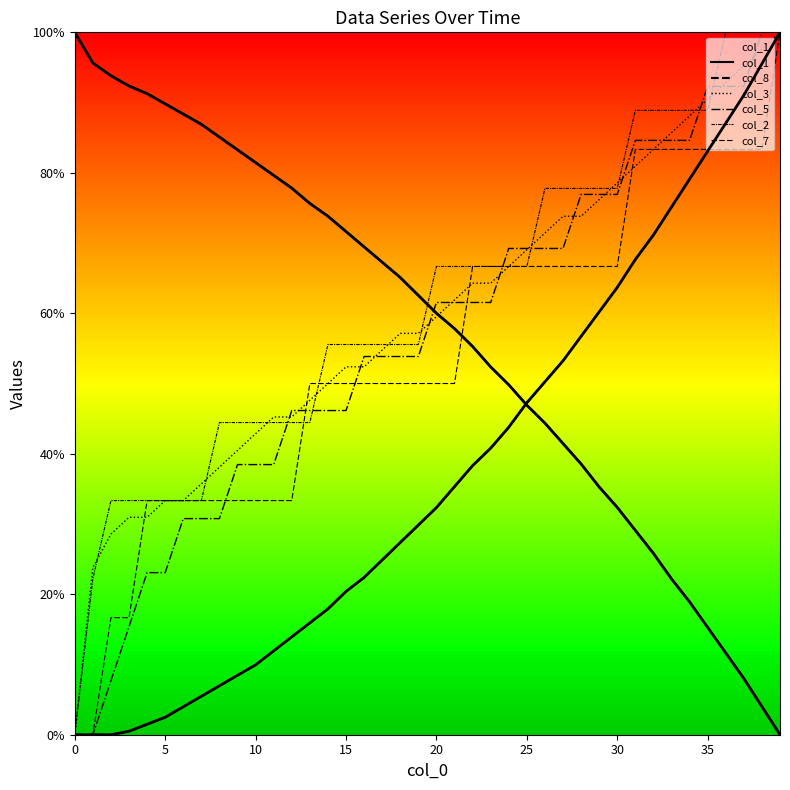

At which category is the sum across all series the highest?

39